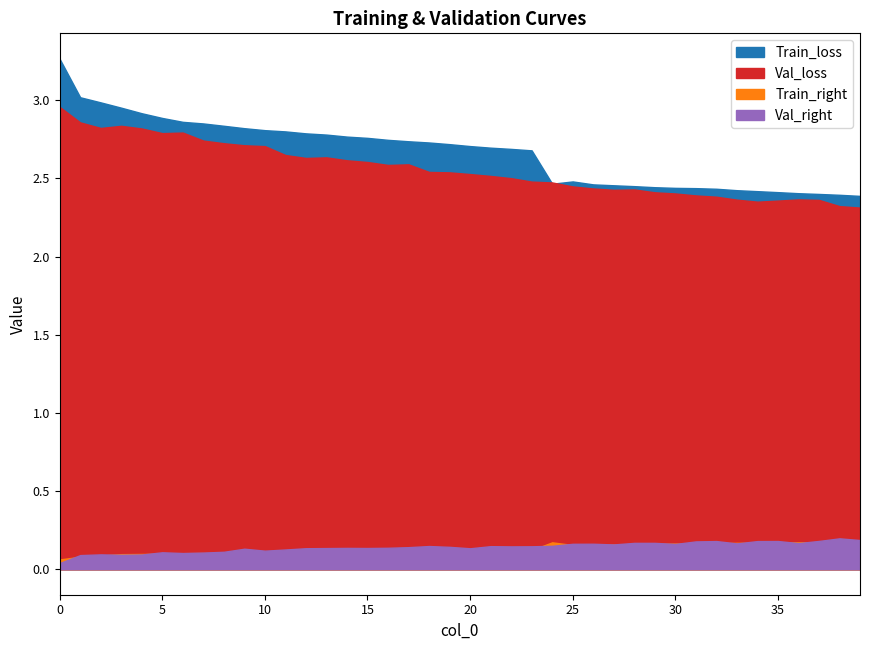

True or false: Train_loss has more than 2 interior local peaks.

False